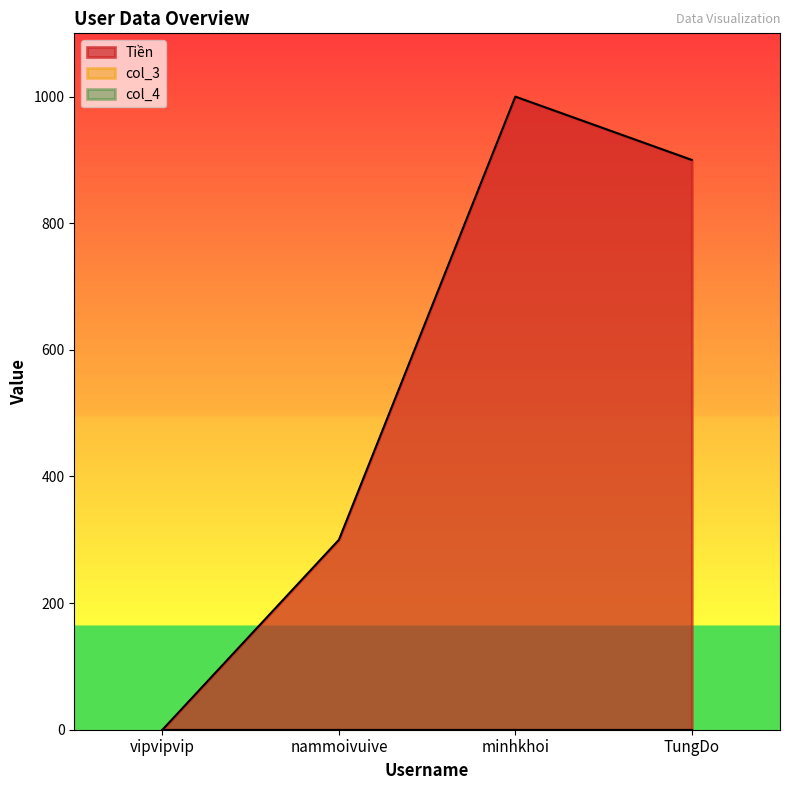

The value of col_3 at minhkhoi is 0. True or false?

True